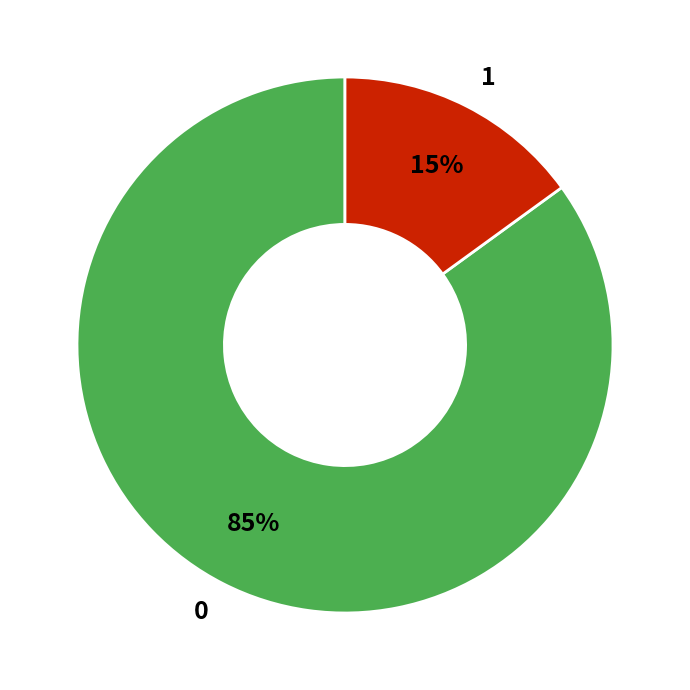

Do 1 and 0 together represent more than half of the pie?

Yes